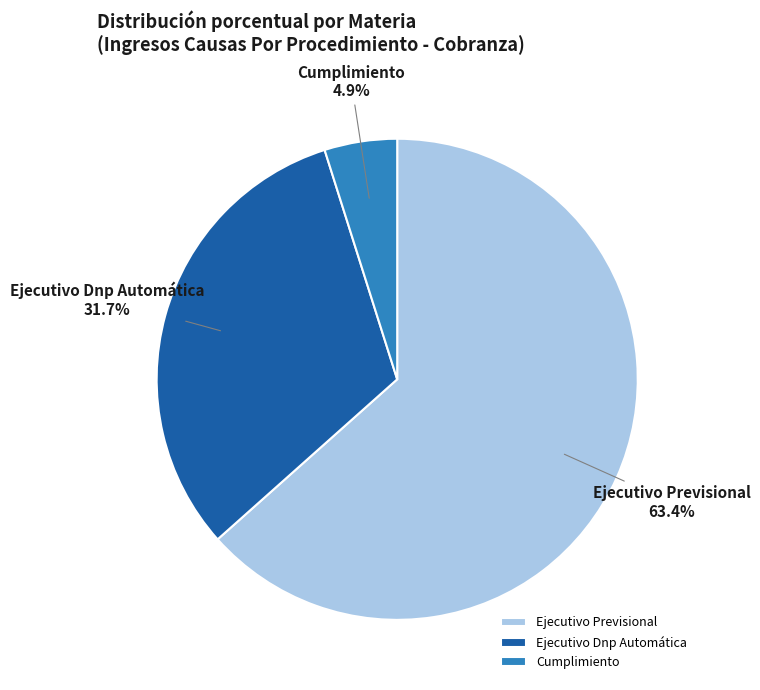

Which category has the smallest portion of the pie?

Cumplimiento